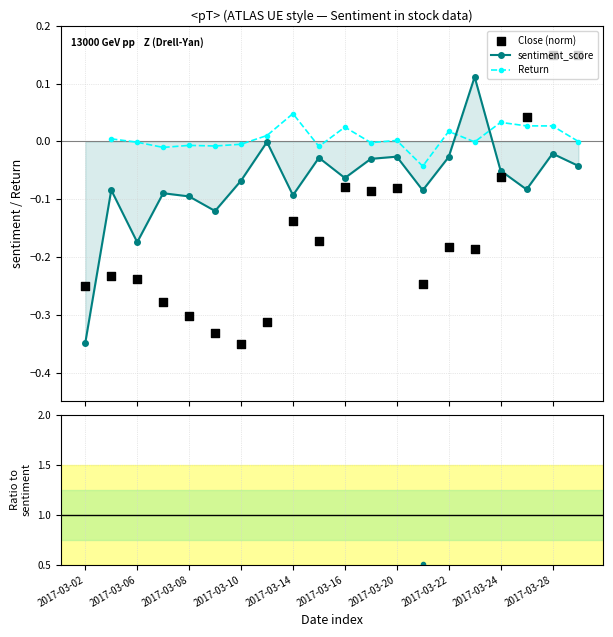

At which category is the sum across all series the highest?

13